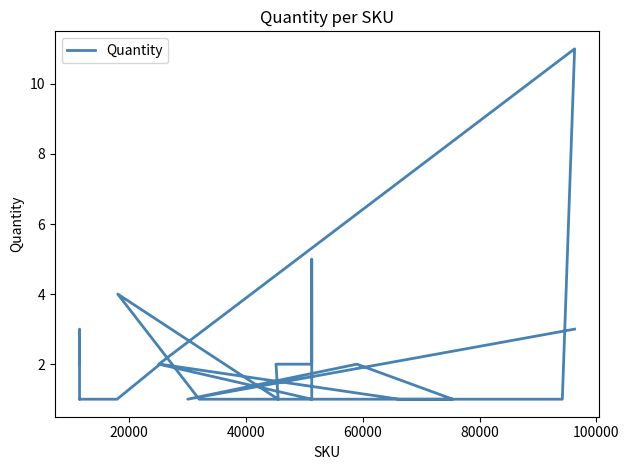

Reading left to right, transcribe all the data shown in this chart.

3	1	2	1	1	1	1	1	4	1	1	2	2	5	1	2	11	1	1	1	2	1	1	1	3	2